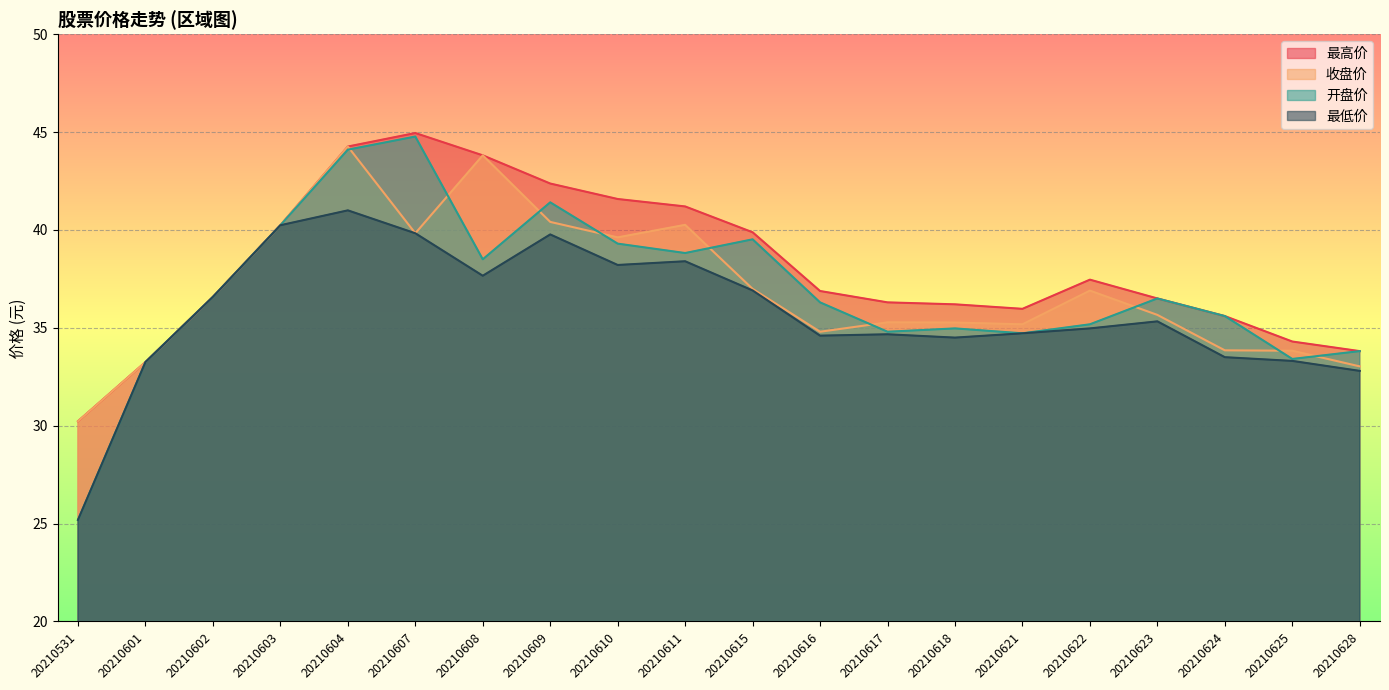

Rank the series by their maximum value, from lowest to highest.

最低价, 收盘价, 开盘价, 最高价